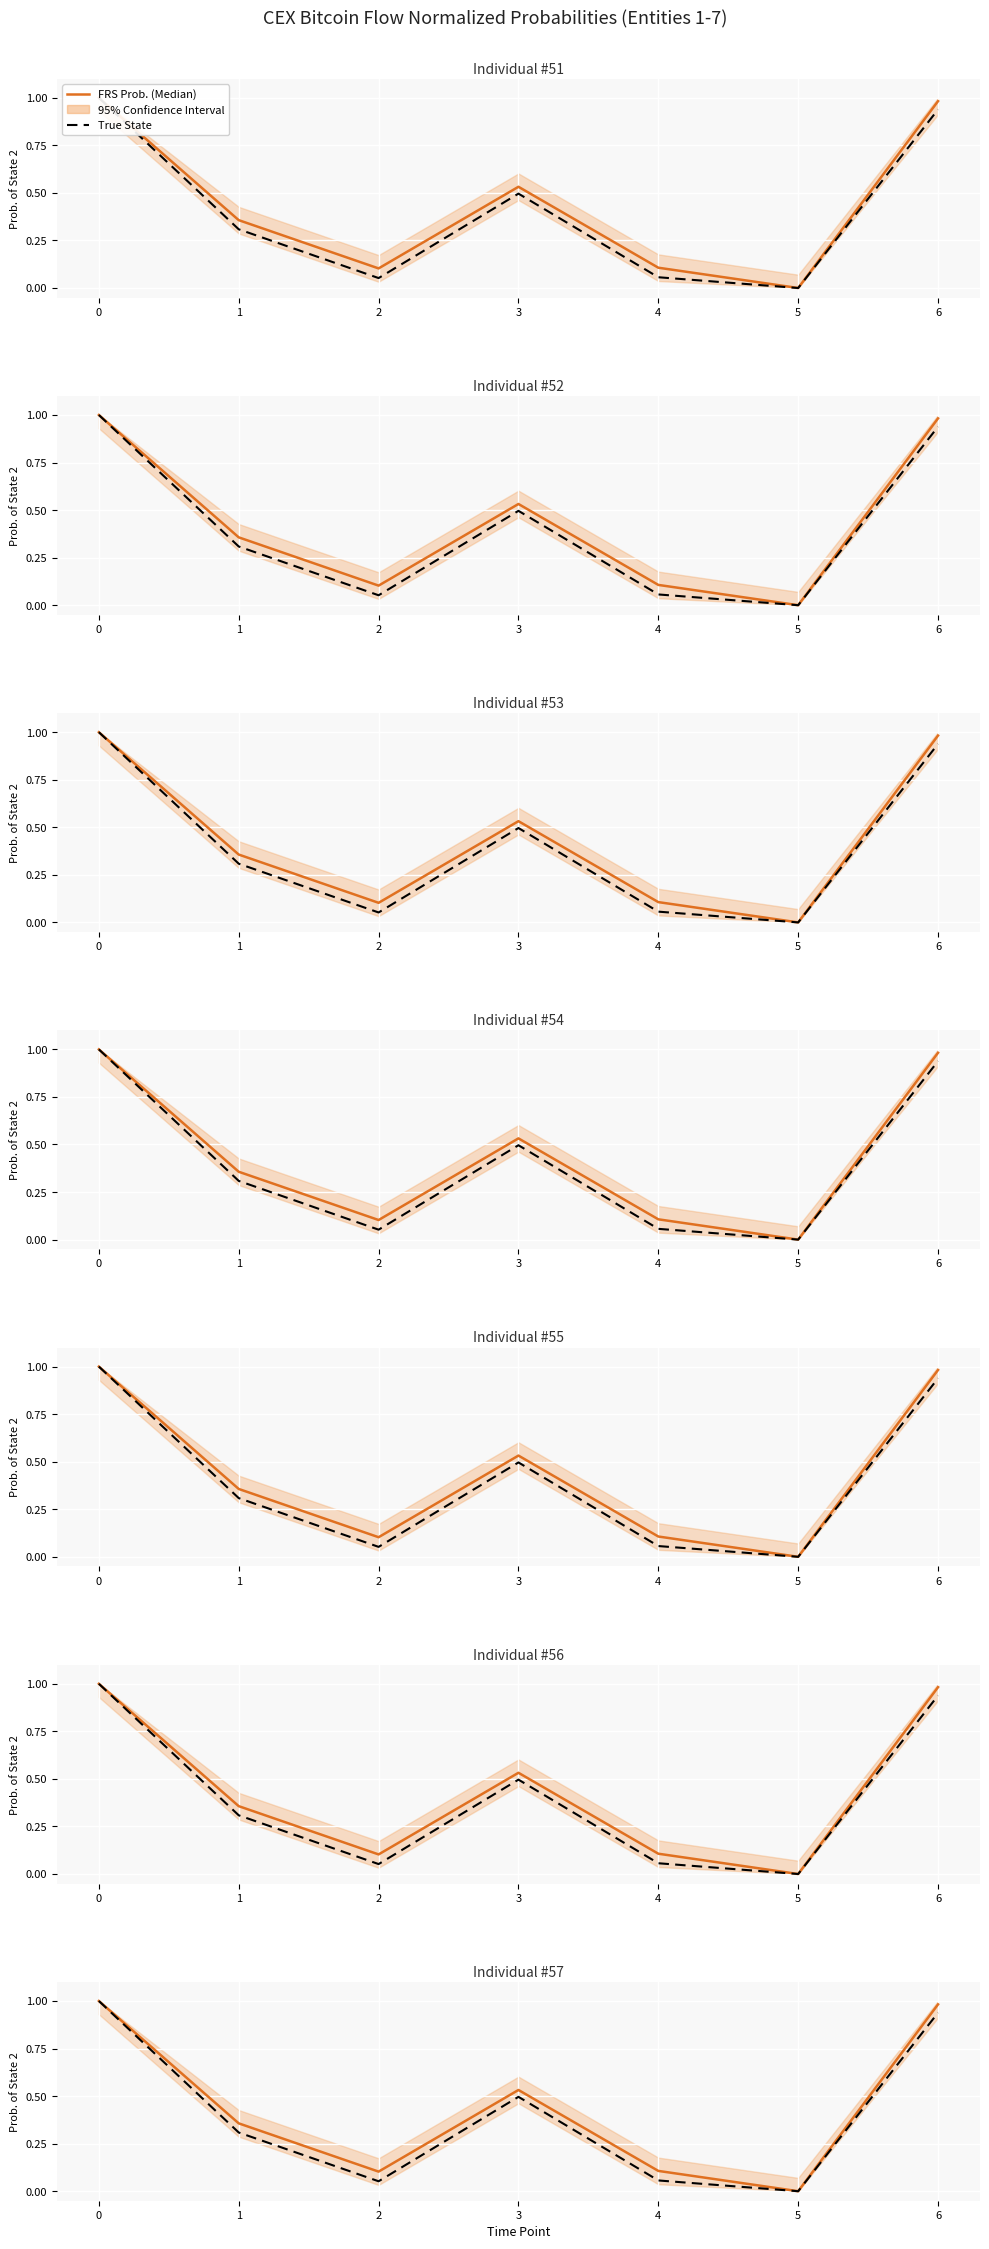

Is it true that True State equals 0.5 at 1?

False